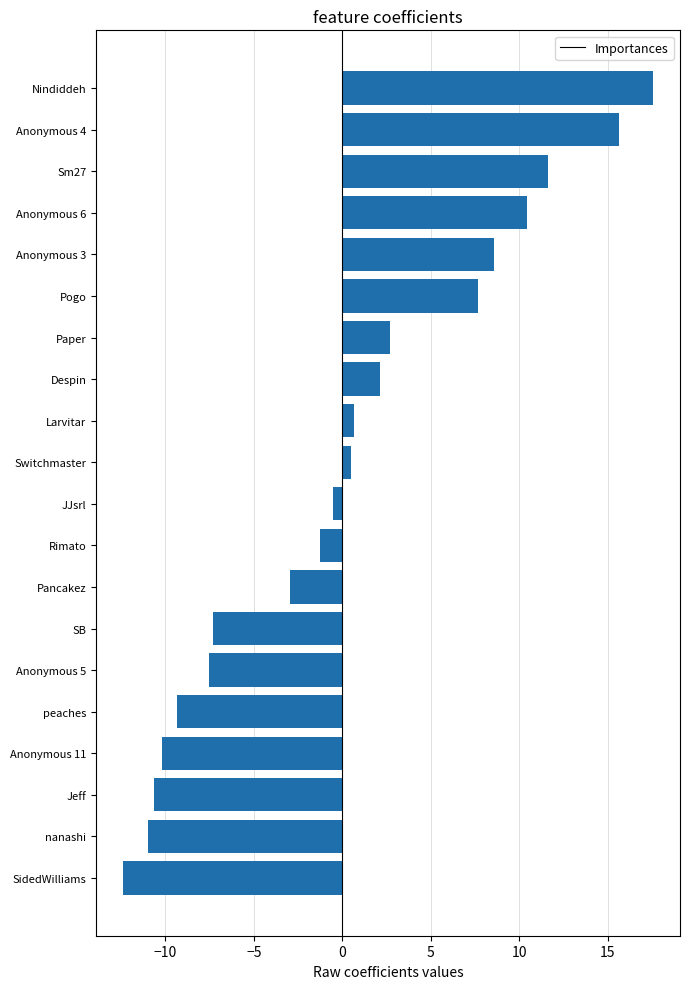

How many values exceed 0?

10